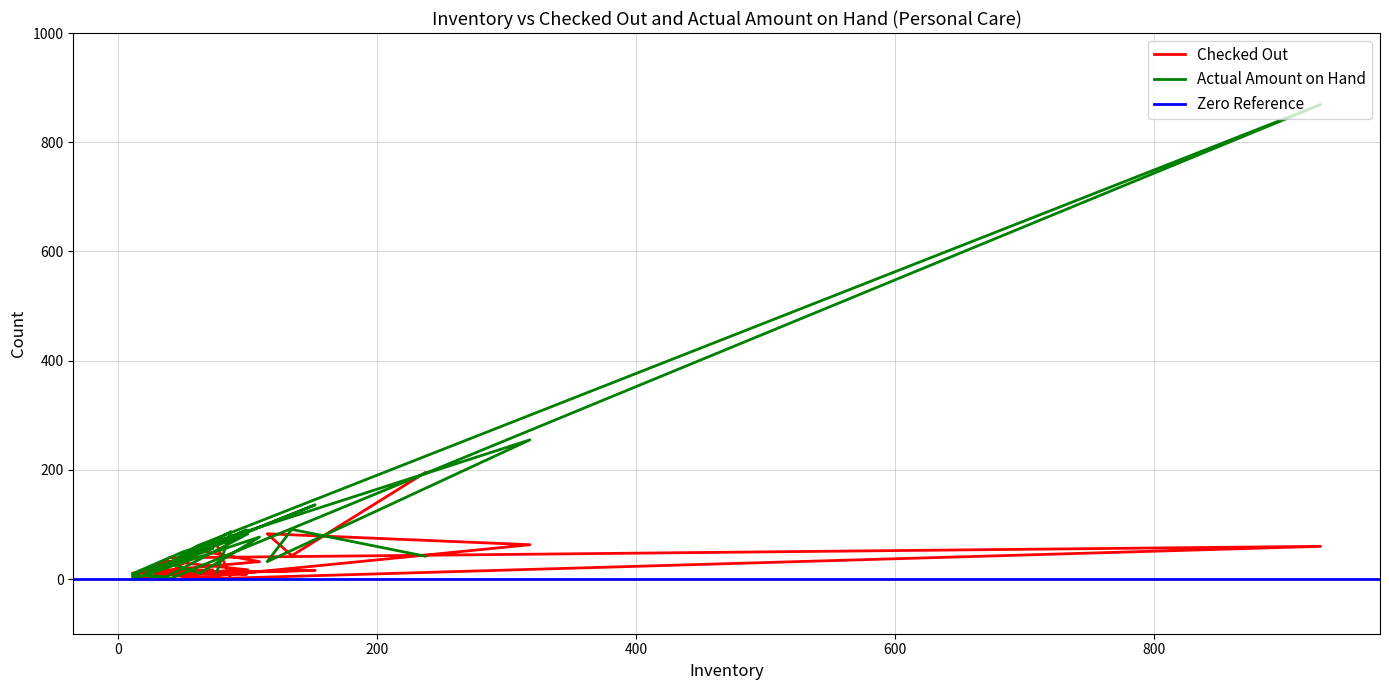

After their last crossing, which series has the higher values: Checked Out or Actual Amount on Hand?

Checked Out